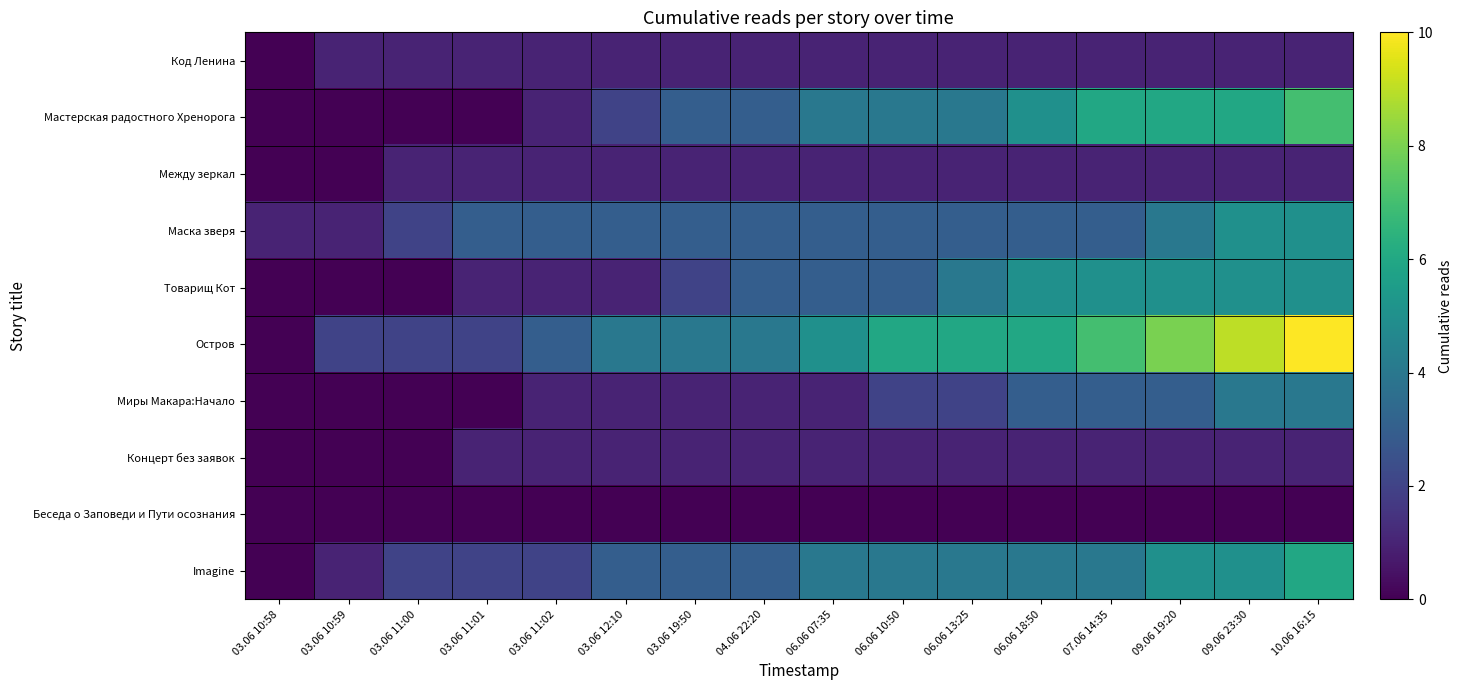

List the series in order of their peak value, highest first.

Остров, Мастерская радостного Хренорога, Imagine, Маска зверя, Товарищ Кот, Миры Макара:Начало, Код Ленина, Между зеркал, Концерт без заявок, Беседа о Заповеди и Пути осознания